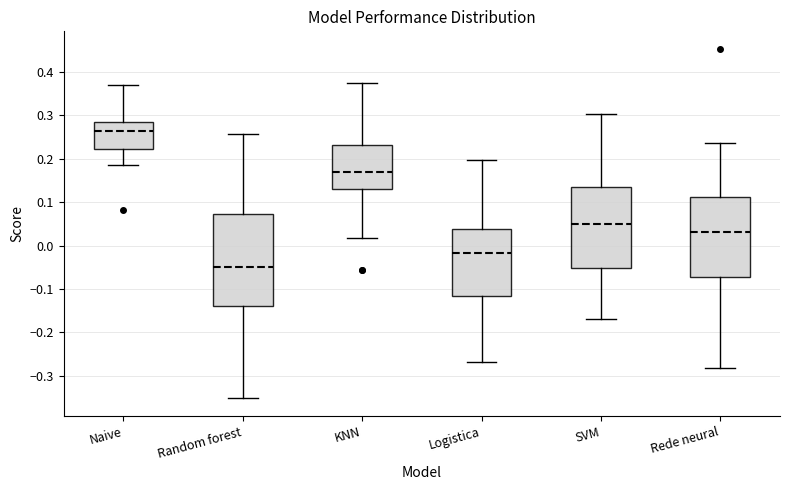

Comparing the boxes themselves (not the whiskers), which one is the tallest?

Random forest